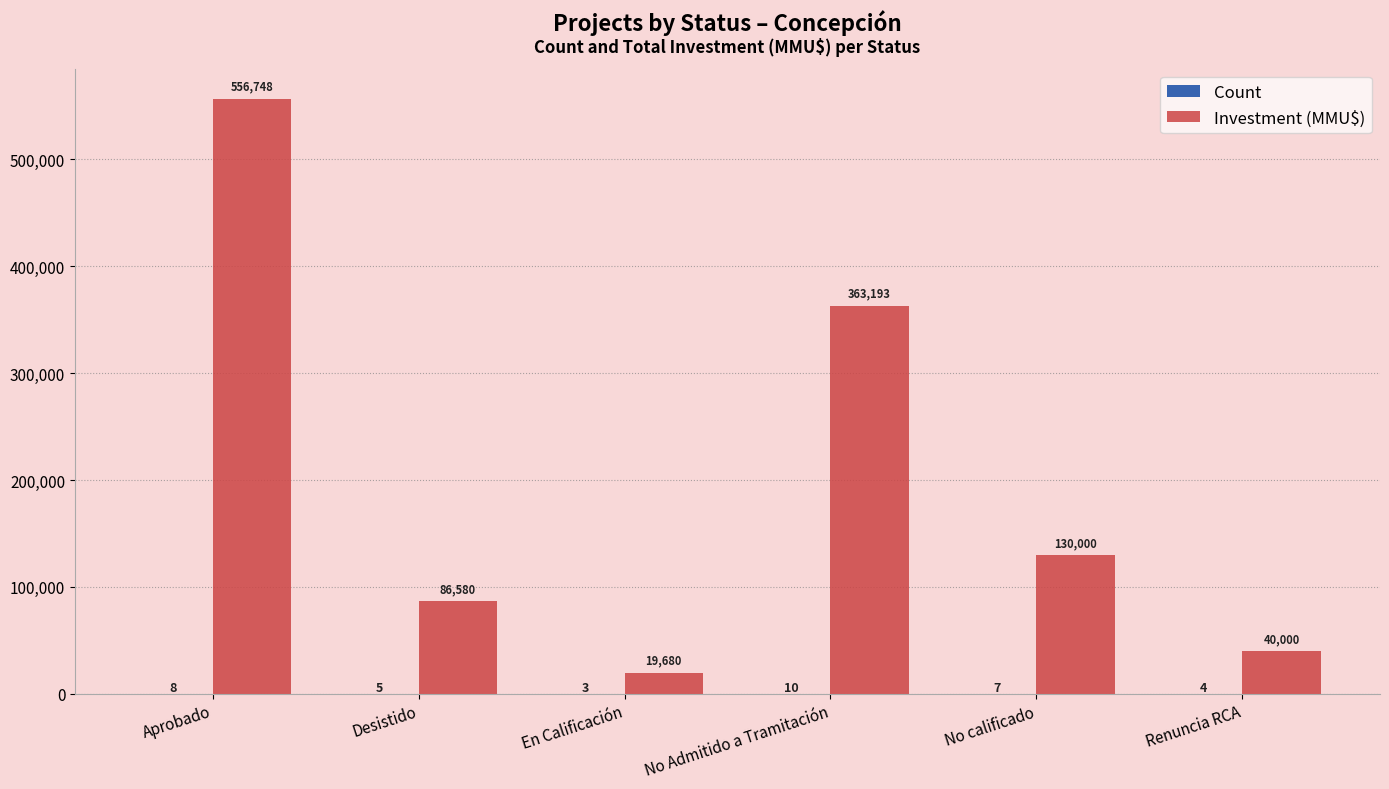

What is the maximum value shown in the chart?

556748